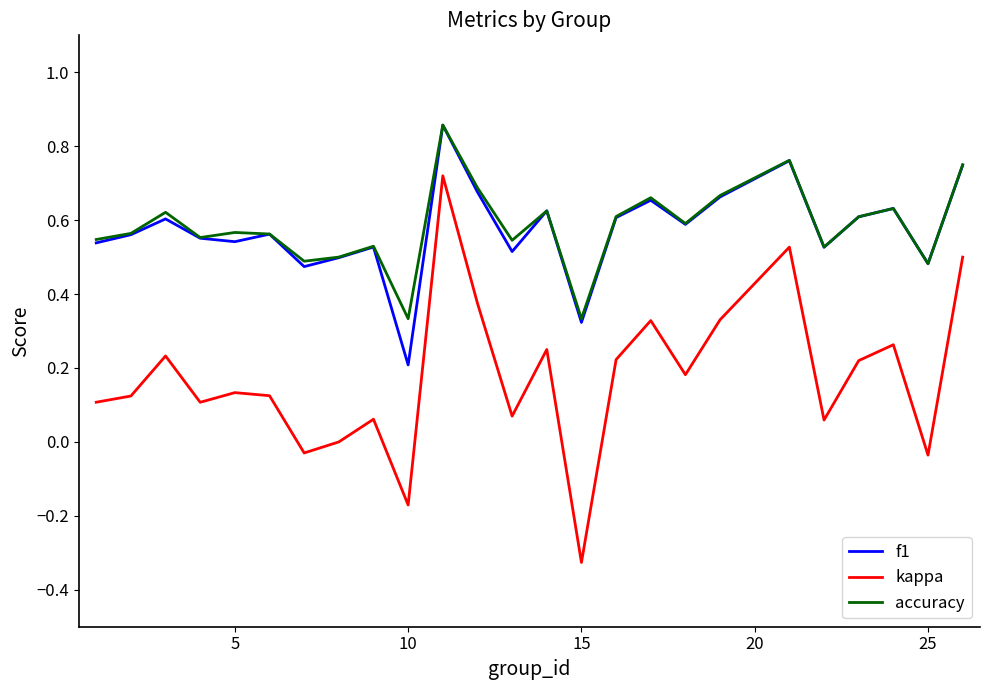

True or false: accuracy and kappa intersect in this chart.

False